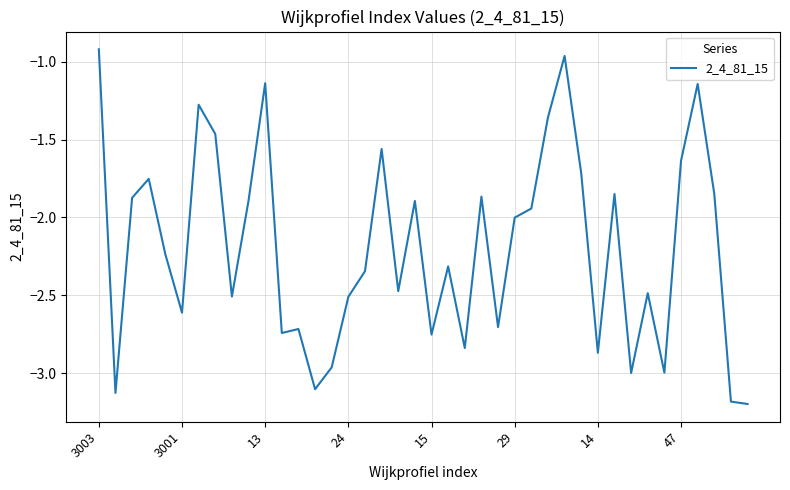

What is the maximum value shown in the chart?

-0.9